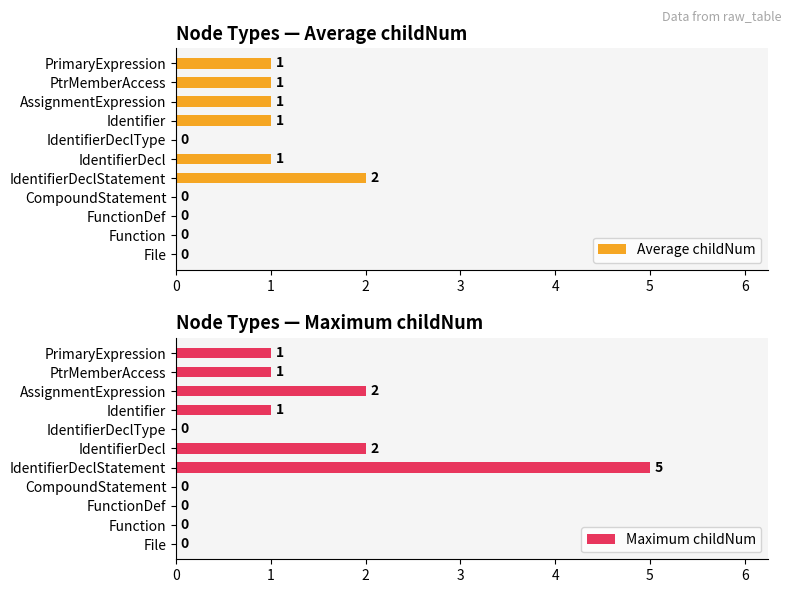

At how many categories does at least one series exceed 1?

3